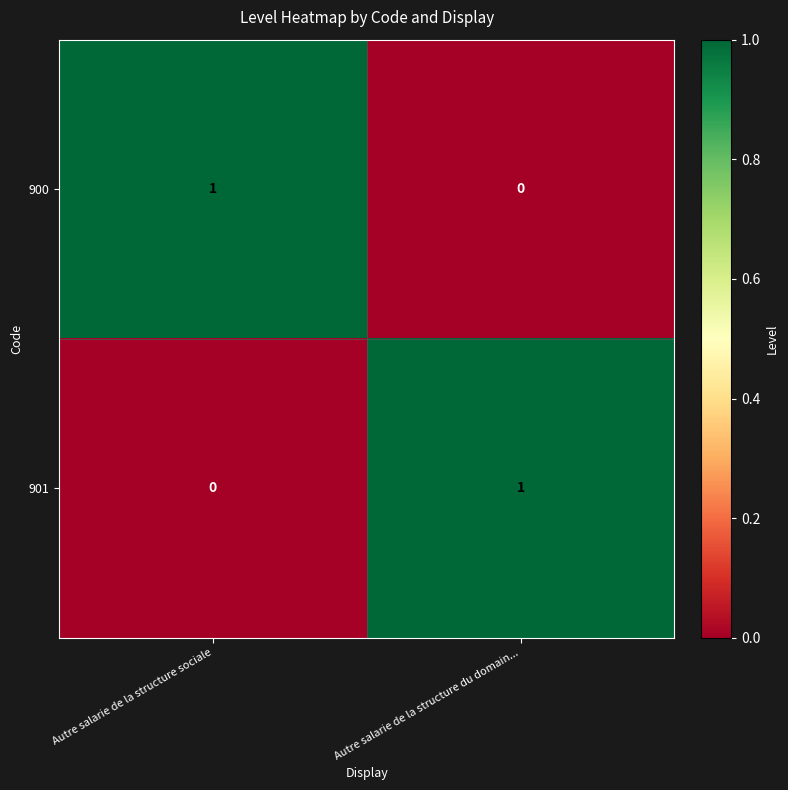

True or false: 900 has a value of 1 at Autre salarie de la structure sociale.

True